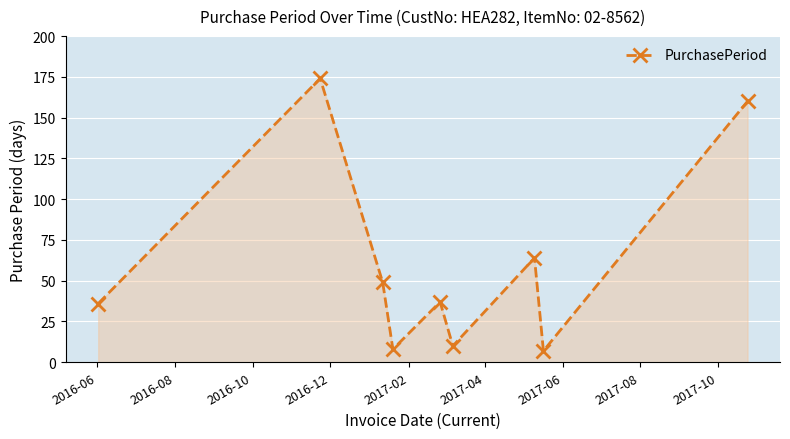

Reading right to left, transcribe all the data shown in this chart.

160	7	64	10	37	8	49	174	36